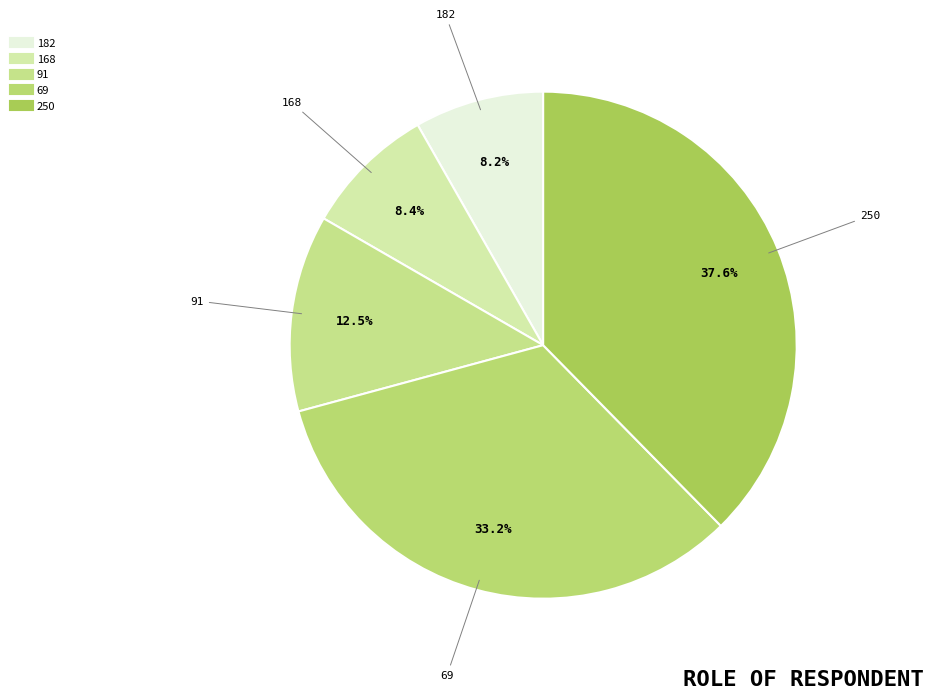

What is the largest slice in the pie chart?

250